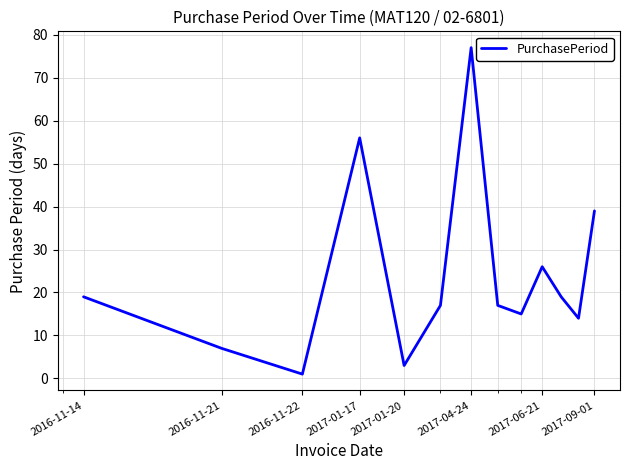

What is the maximum value shown in the chart?

77